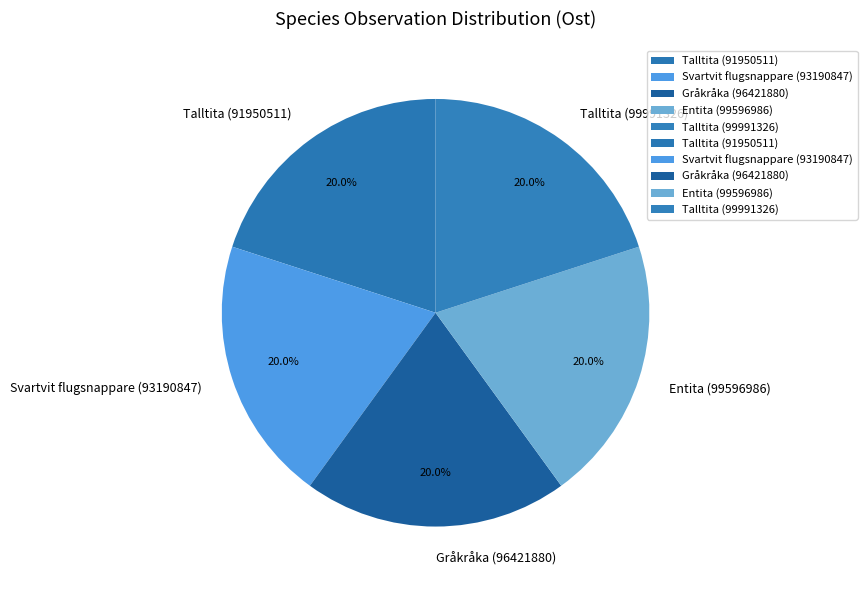

Does Gråkråka (96421880) account for over 50% of the chart?

No